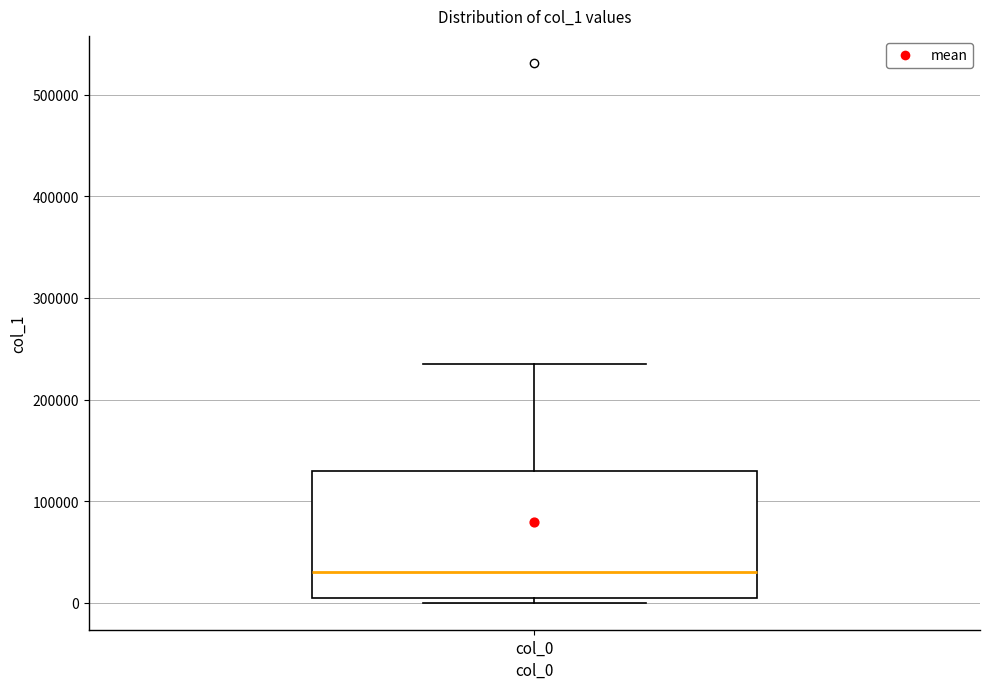

Where does the median line of the box for col_0 sit on the y-axis? The values are not printed on the chart, so give them approximately, as read against the axis.

30000